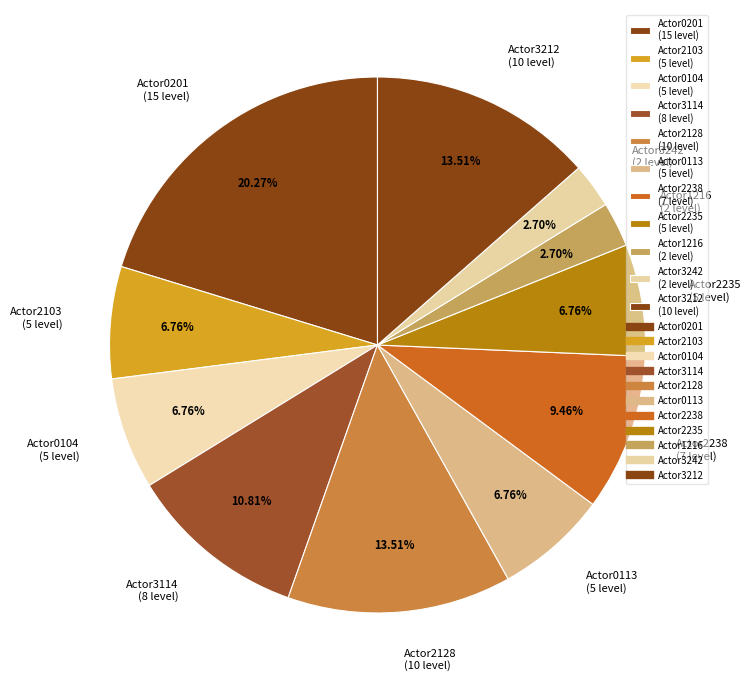

Approximately how many times larger is the value at Actor2238 (7 level) compared to Actor3212 (10 level)?

0.7